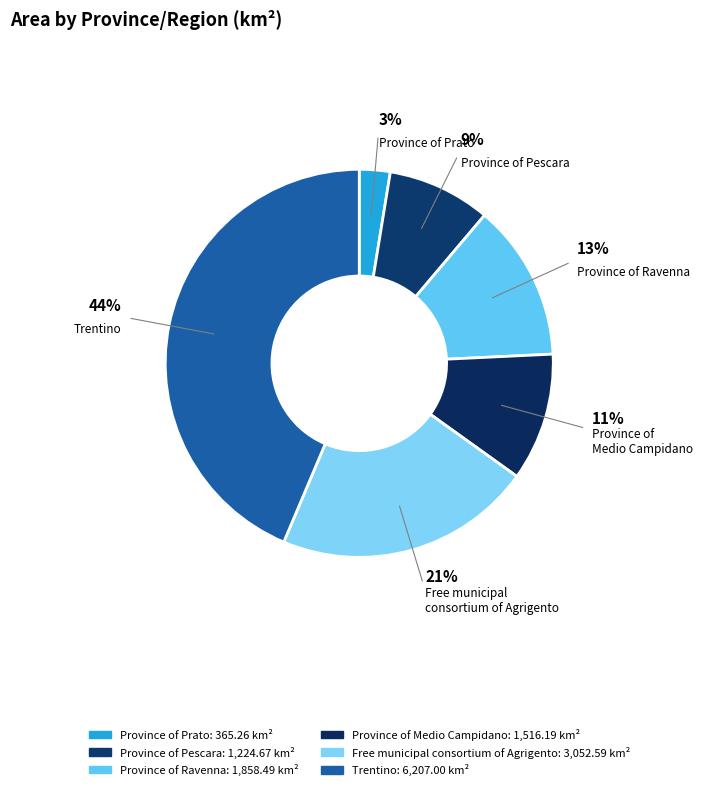

What is the change in value from Province of Prato to Province of Ravenna?

+1493.2